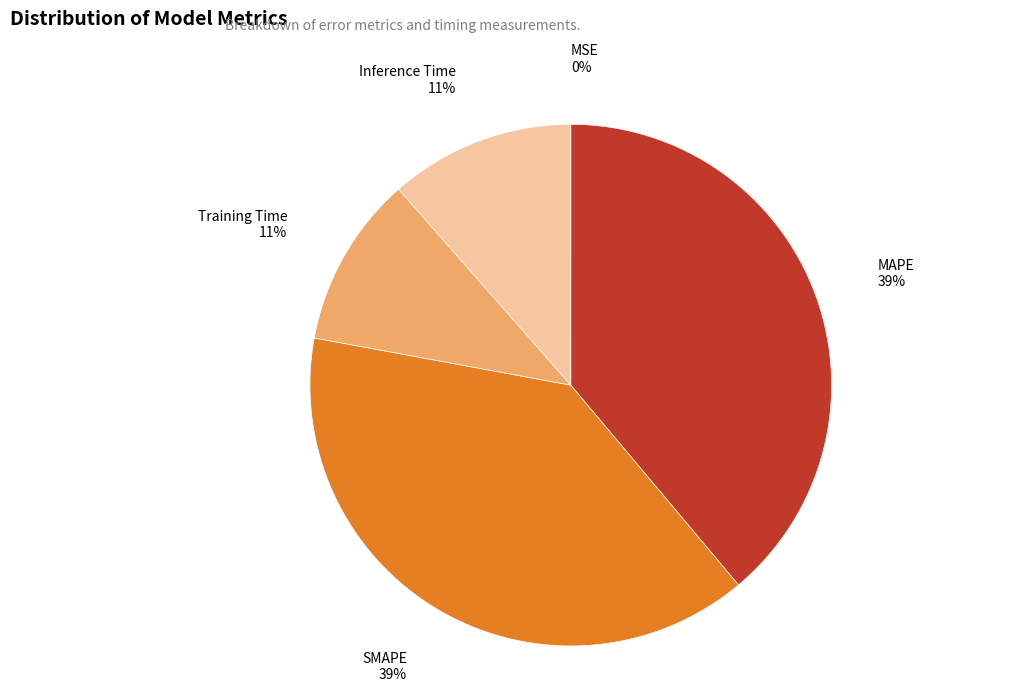

What percentage is the SMAPE slice, to the nearest percent?

39%